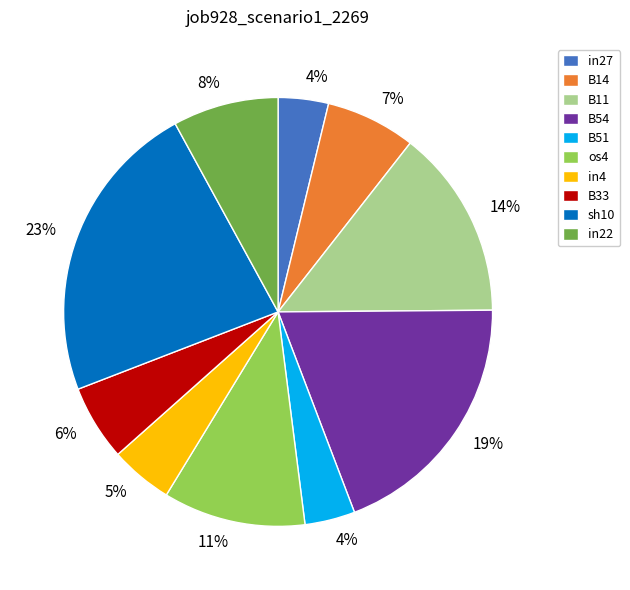

How many segments does this pie chart have?

10